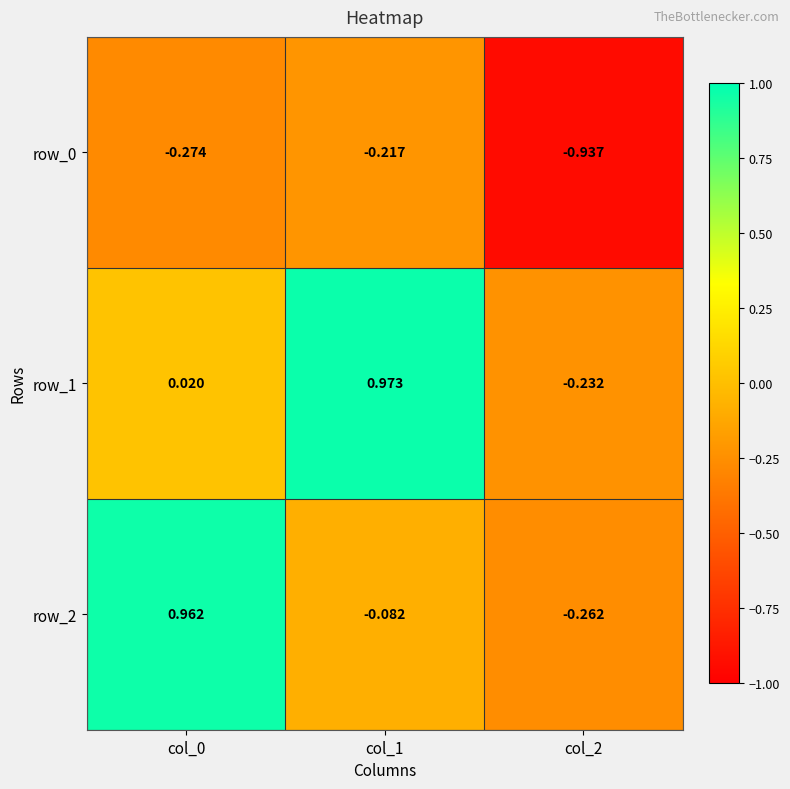

What is the total value across all series at col_2?

-1.4